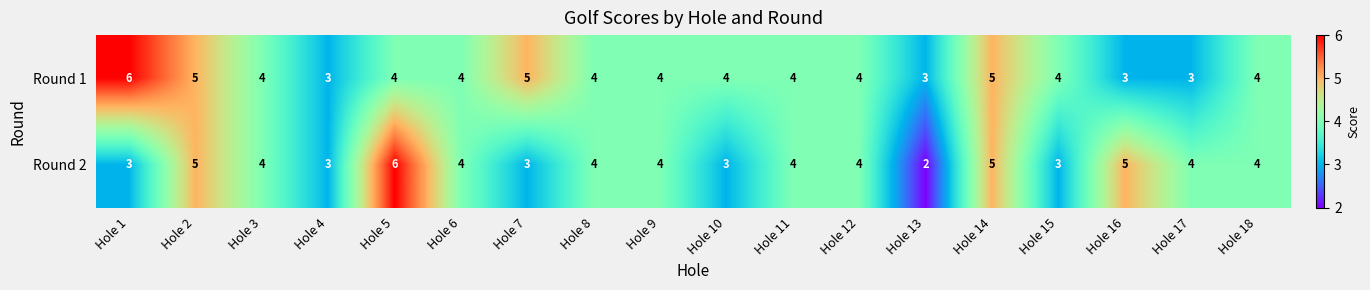

Which series has the largest total across all categories?

Round 1